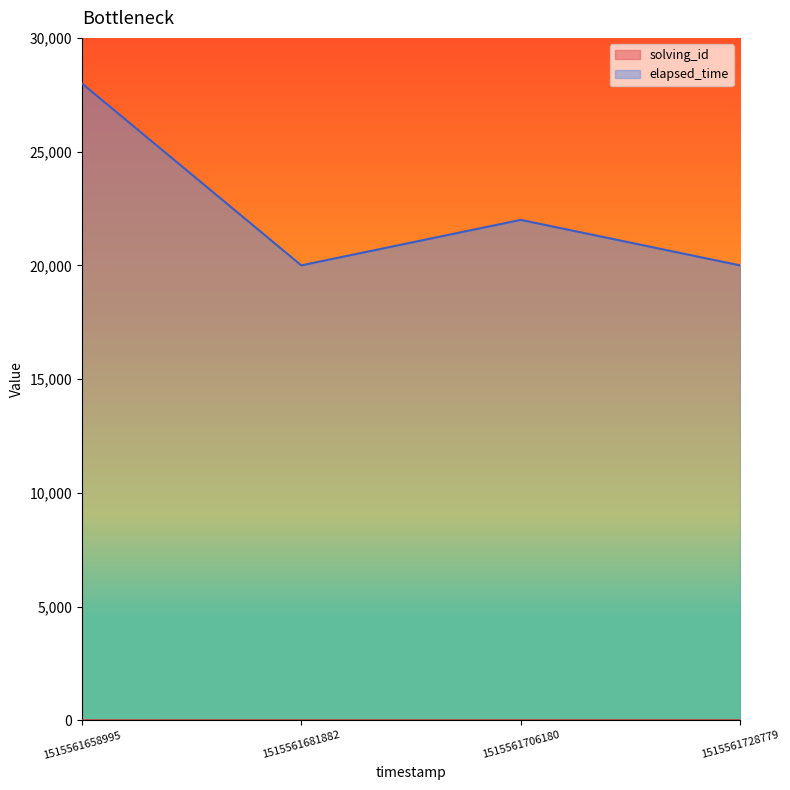

At 1515561706180, list the series in order from smallest to largest.

solving_id, elapsed_time